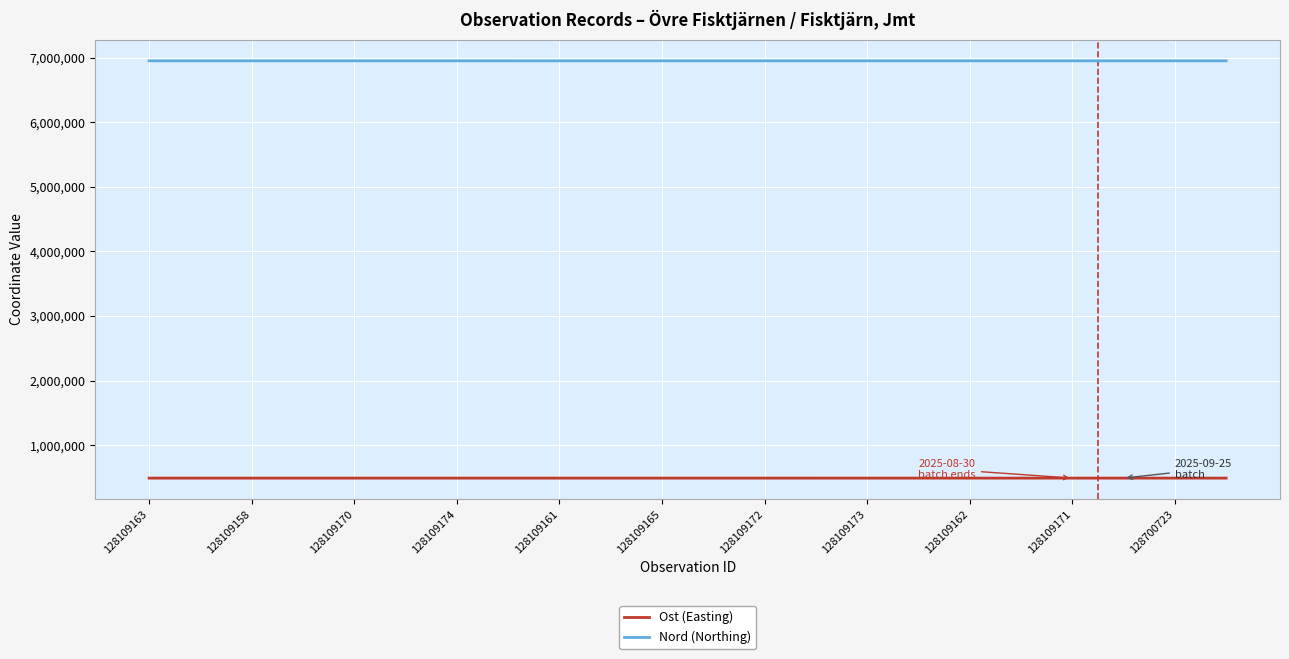

List the series in order of their peak value, lowest first.

Ost (Easting), Nord (Northing)